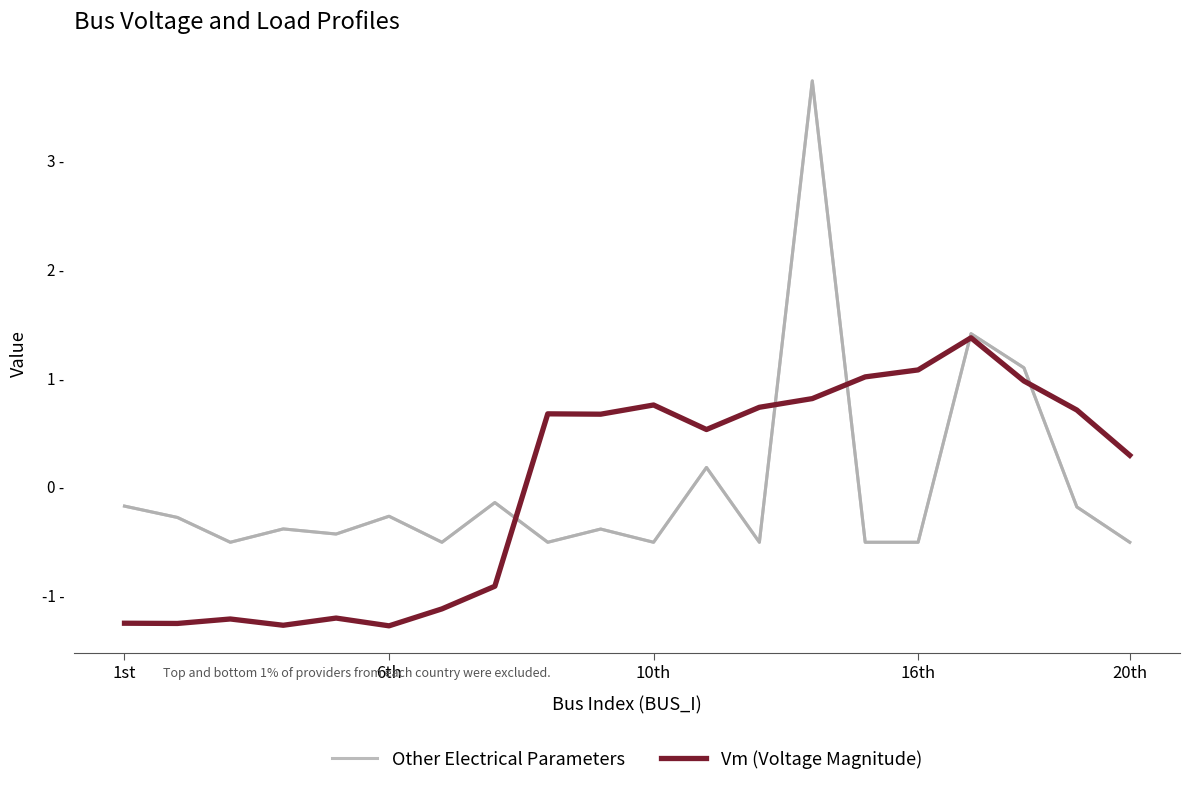

The Other Electrical Parameters series shows 1.3 at 18. True or false?

False